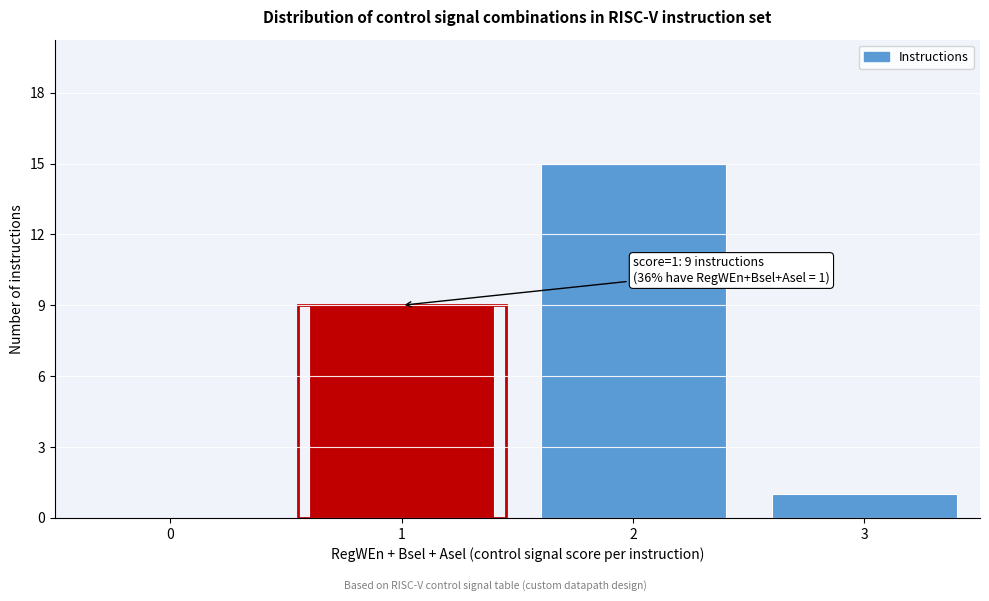

Reading left to right, transcribe all the data shown in this chart.

0=0	1=9	2=15	3=1